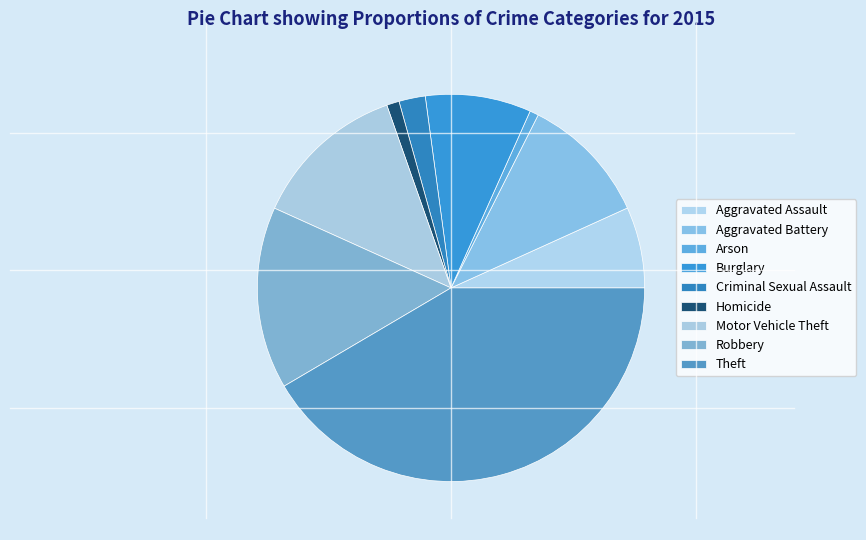

Does any single category account for the majority?

No